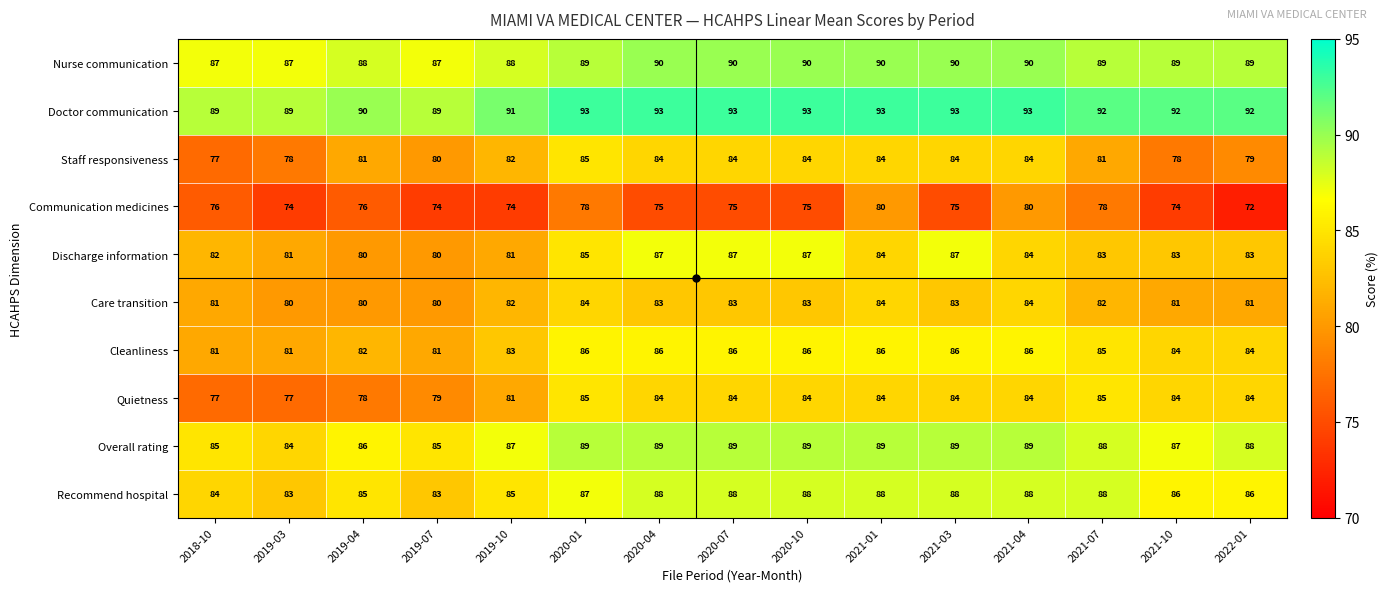

What is the sum of the Communication medicines values at 2020-10 and 2020-07?

150